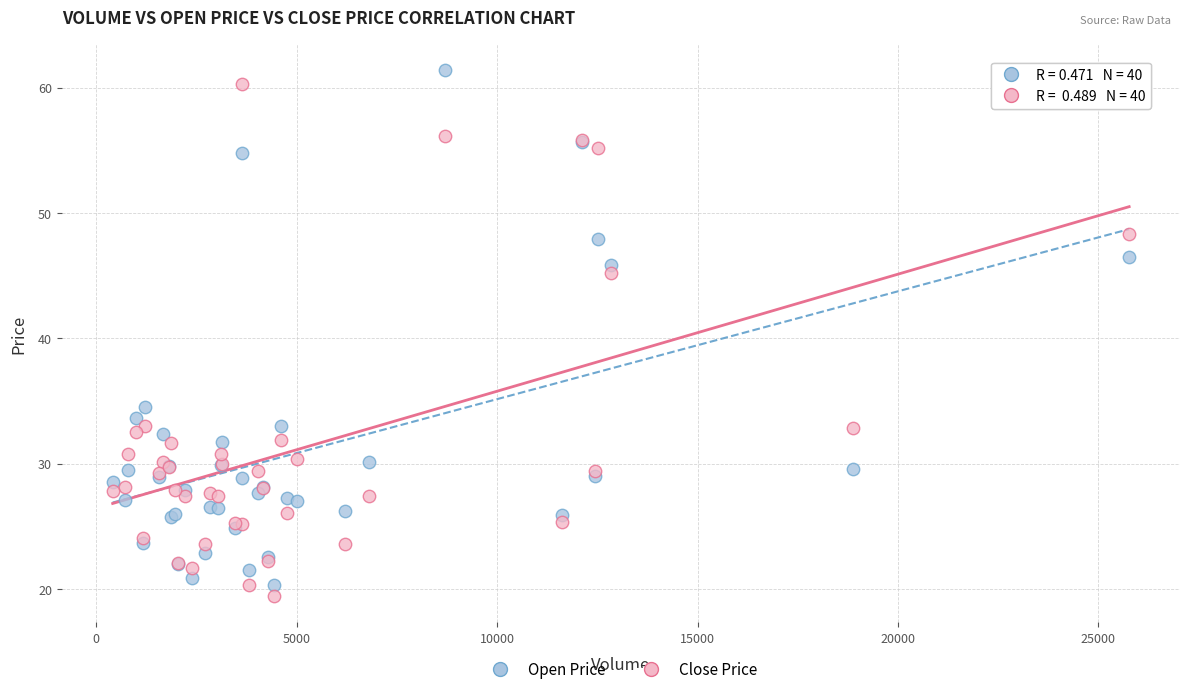

What is the X range (max minus min) for the scatter plot?

25358.0